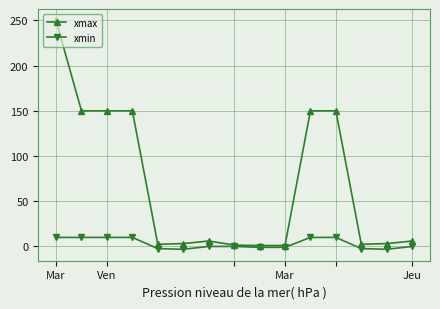

Which series has the largest total across all categories?

xmax